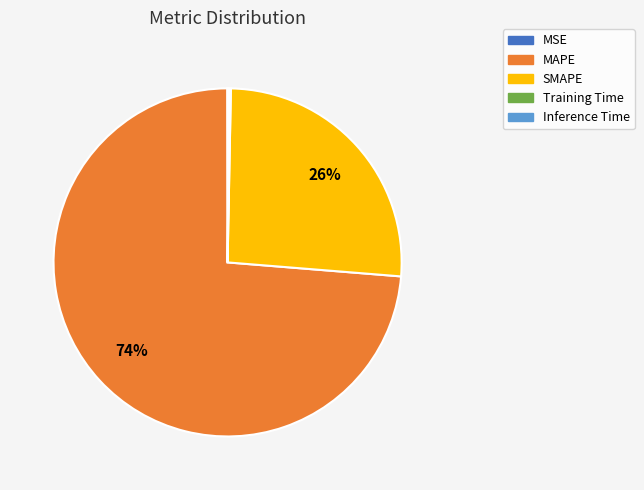

To the nearest percent, what is the average slice percentage?

20%